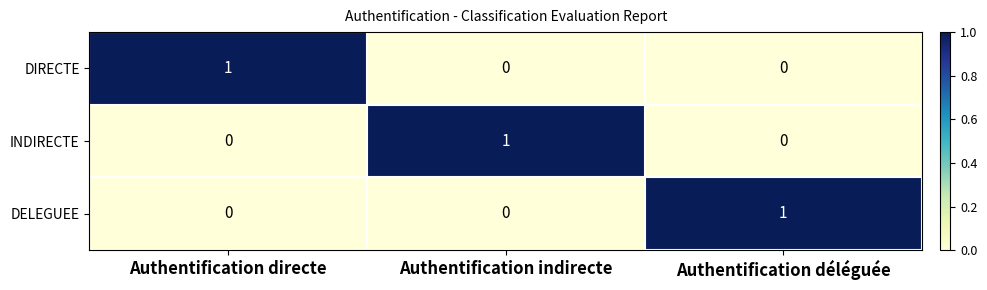

At how many categories does at least one series exceed 0?

3